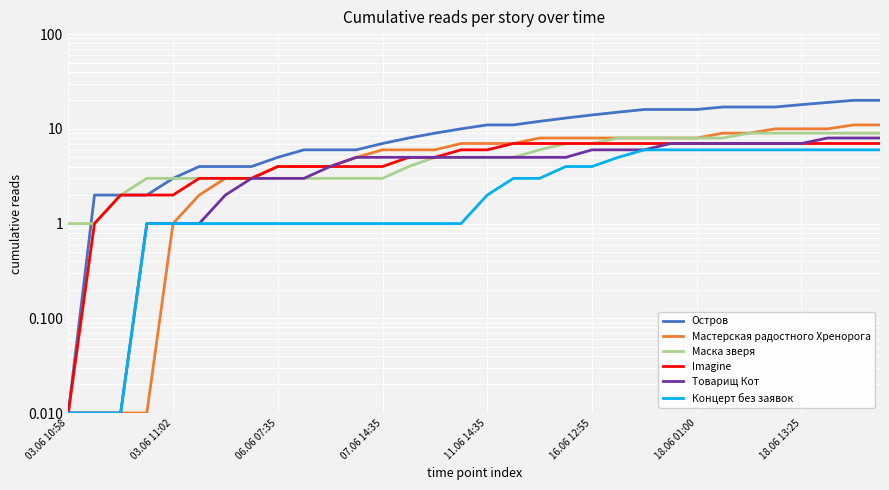

At which label is Остров closest to 10?

15